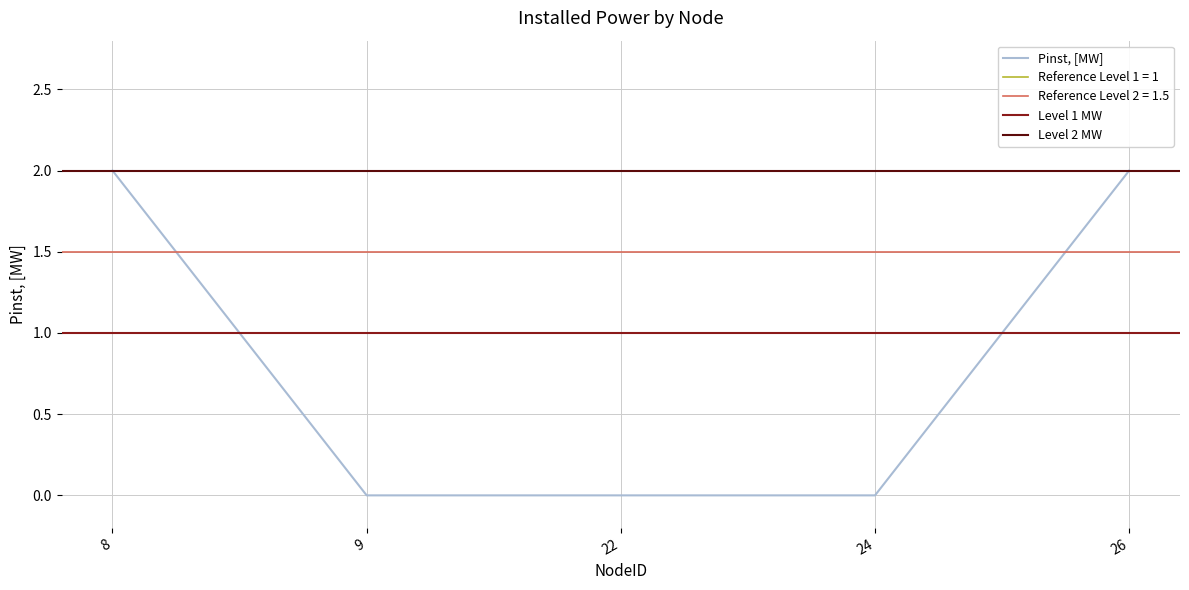

List the labels in order of value, largest first.

8, 26, 9, 22, 24